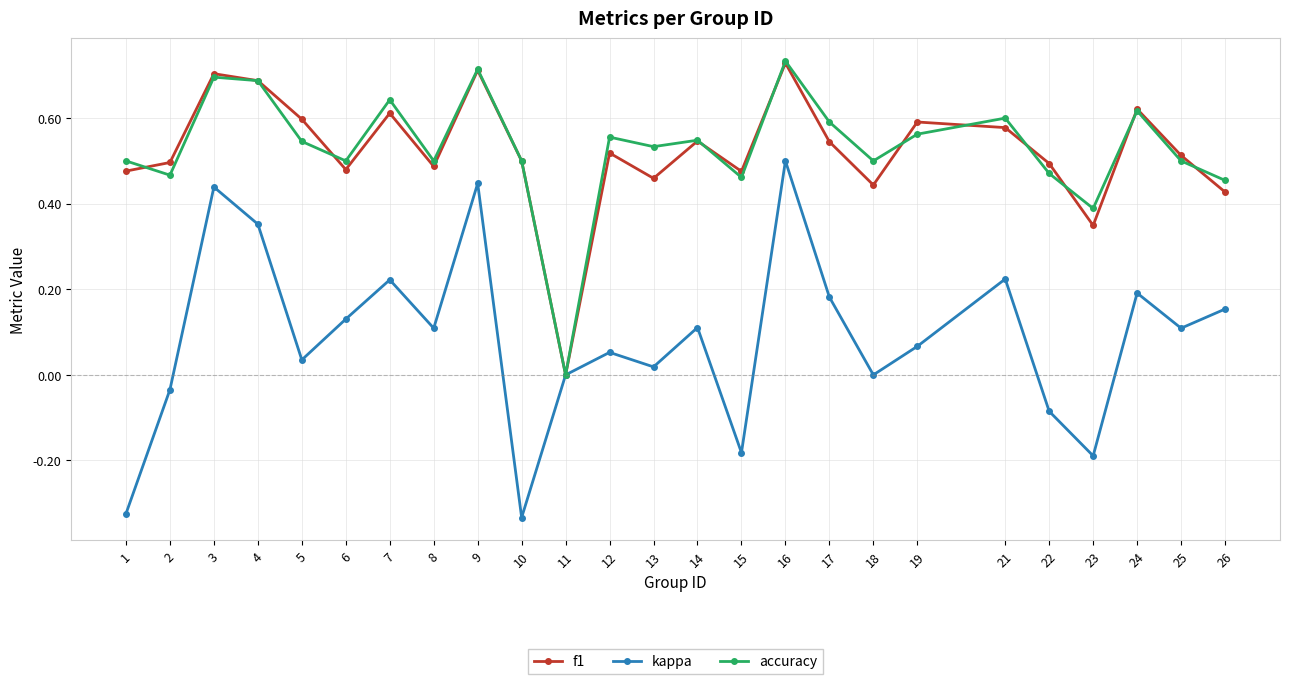

At which category does f1 reach its first local peak?

3